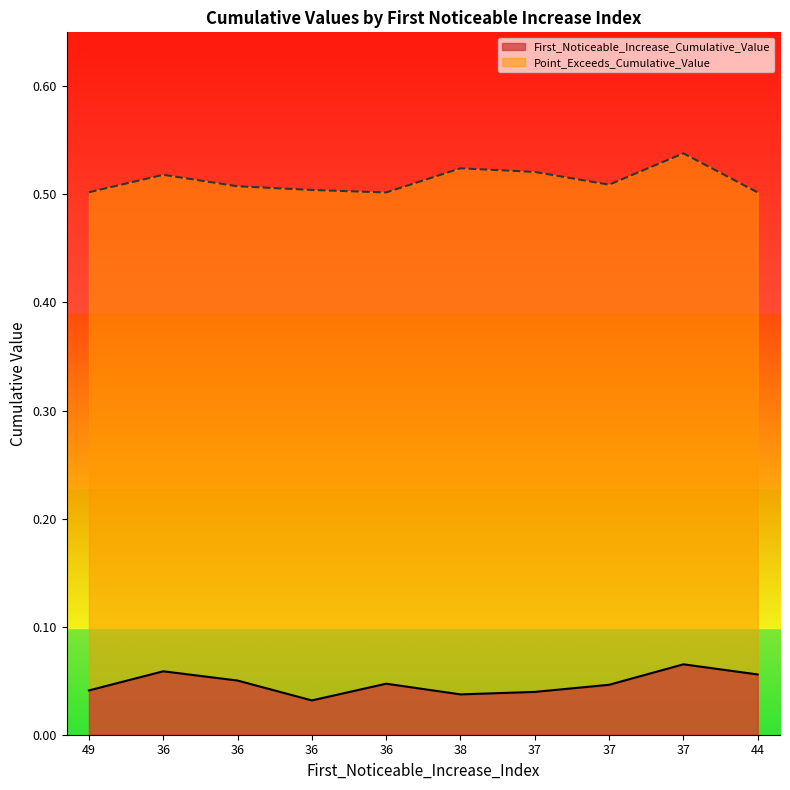

At how many categories does at least one series exceed 0?

10